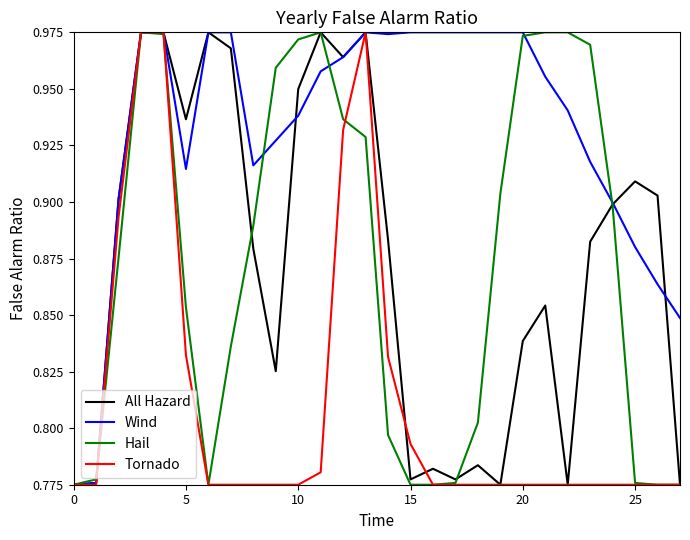

Which series has the largest total across all categories?

Wind